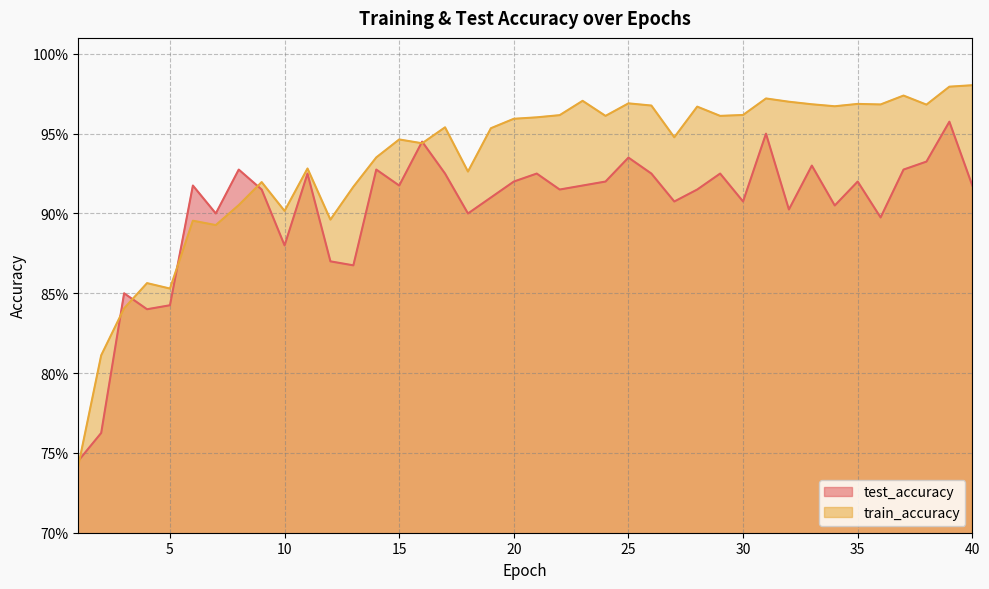

At which category does train_accuracy reach its first local peak?

4